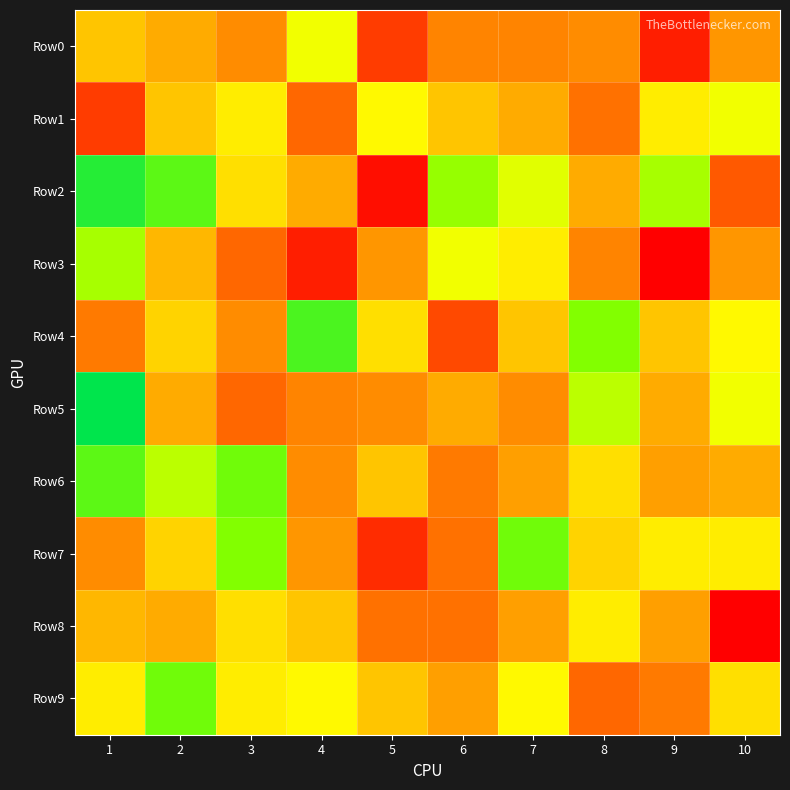

Reading right to left, list all the values displayed in this chart.

Row0: 10=49	9=39	8=48	7=47	6=47	5=41	4=58	3=48	2=51	1=53
Row1: 10=58	9=56	8=45	7=51	6=53	5=57	4=44	3=56	2=53	1=41
Row2: 10=43	9=62	8=51	7=59	6=63	5=38	4=51	3=55	2=66	1=69
Row3: 10=49	9=37	8=47	7=56	6=58	5=49	4=39	3=44	2=52	1=62
Row4: 10=57	9=53	8=64	7=53	6=42	5=55	4=67	3=48	2=54	1=46
Row5: 10=58	9=51	8=61	7=48	6=51	5=48	4=47	3=44	2=51	1=71
Row6: 10=51	9=50	8=55	7=50	6=46	5=53	4=48	3=65	2=61	1=66
Row7: 10=56	9=56	8=54	7=65	6=45	5=40	4=49	3=64	2=54	1=48
Row8: 10=37	9=50	8=56	7=50	6=45	5=45	4=53	3=55	2=51	1=52
Row9: 10=55	9=46	8=44	7=57	6=50	5=53	4=57	3=56	2=65	1=56